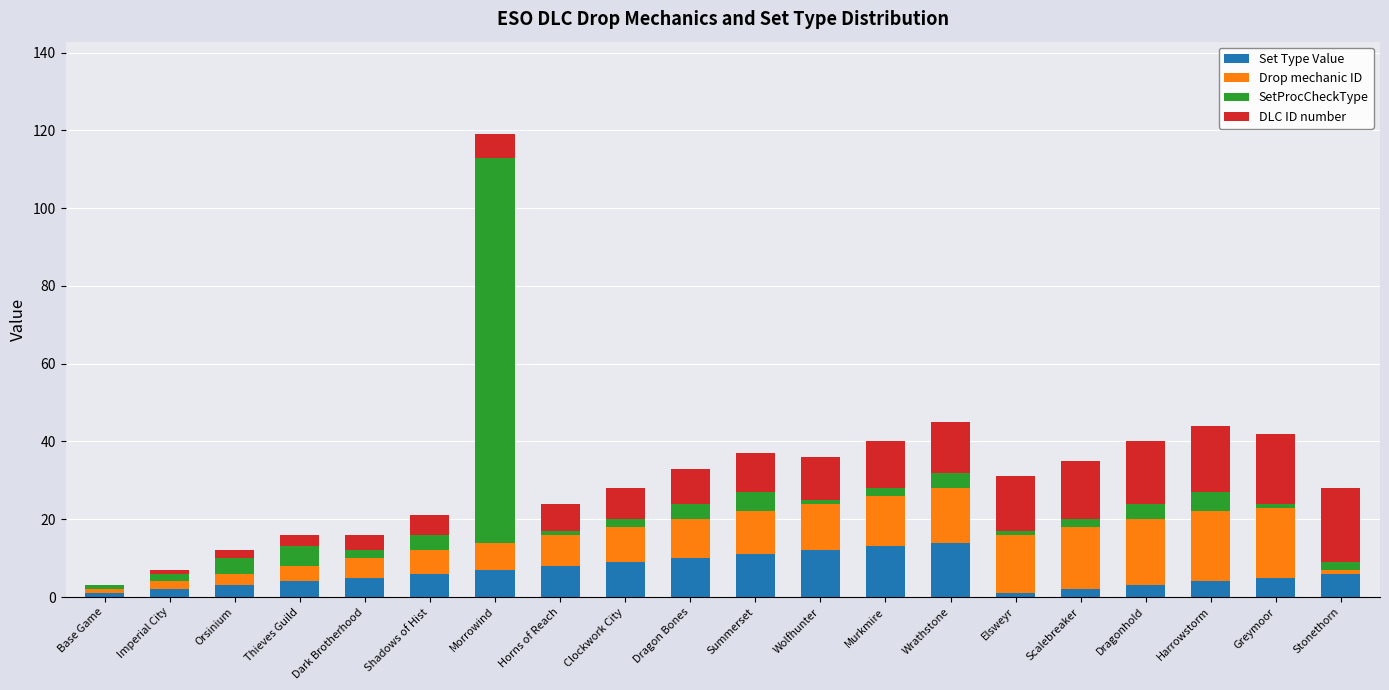

What is the highest value of the Set Type Value series?

14